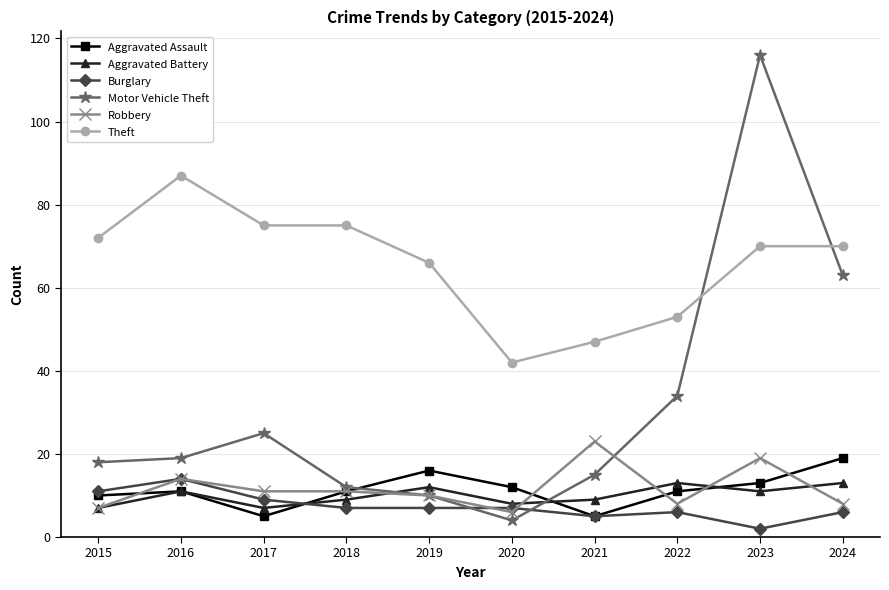

The value of Robbery at 2022 is 8. True or false?

True